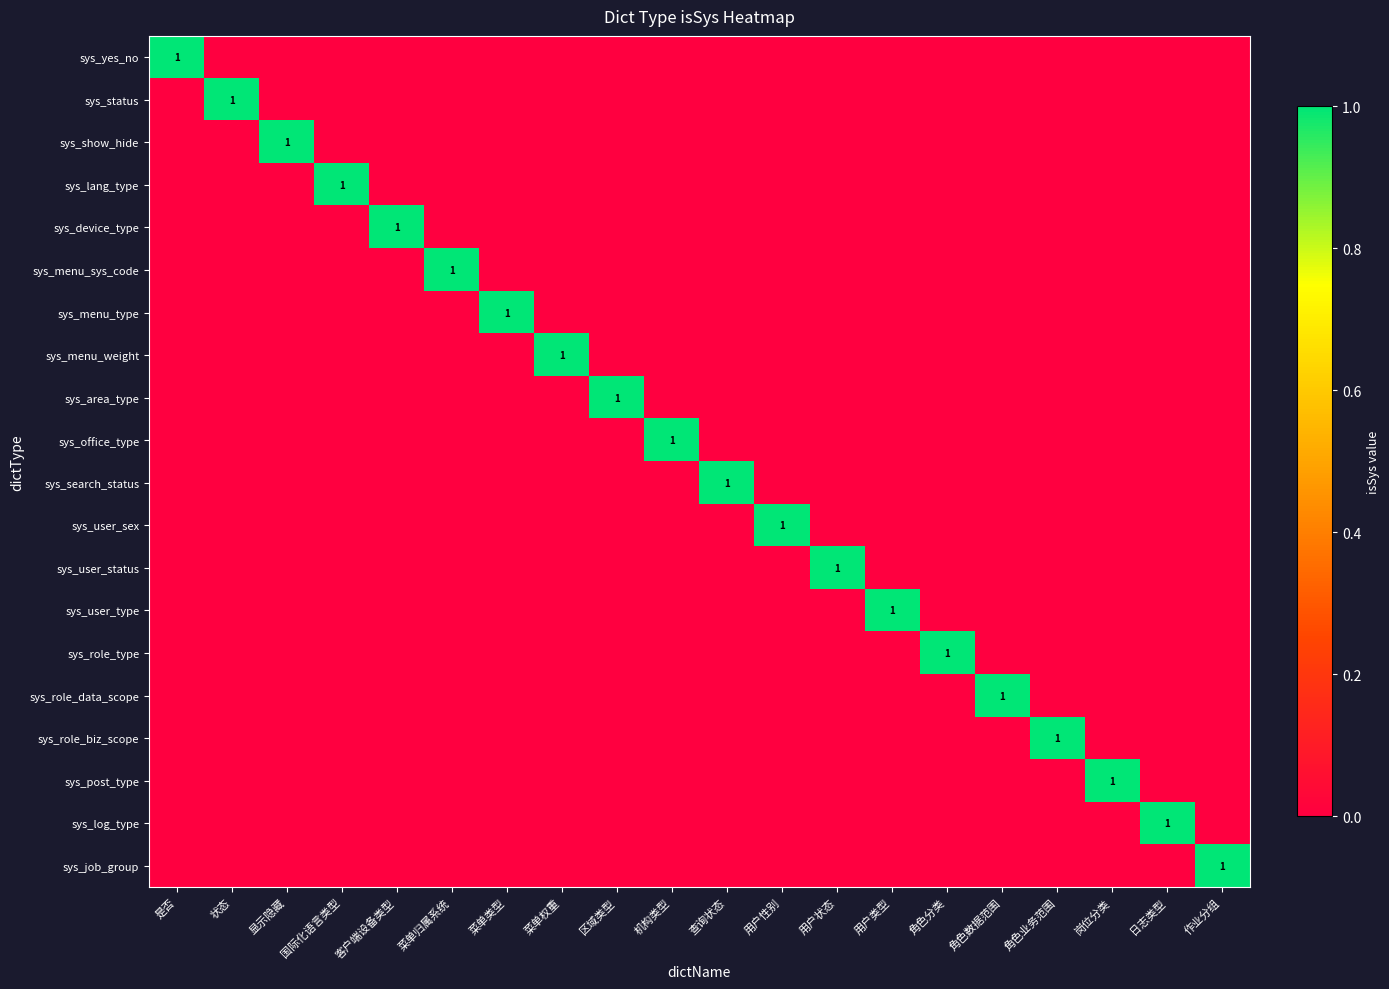

Which label corresponds to the largest value in the chart?

是否